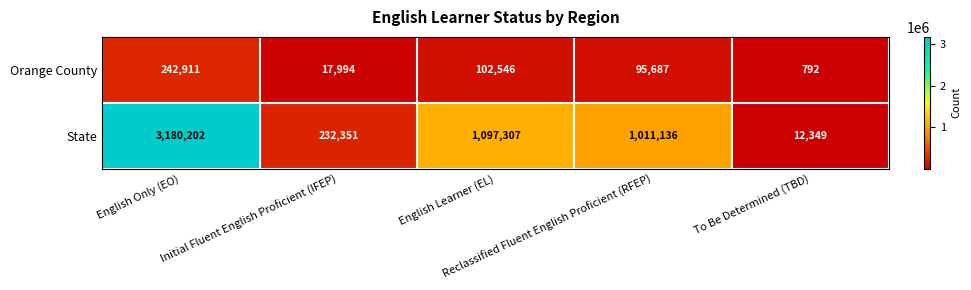

Which series has the largest range (max minus min)?

State